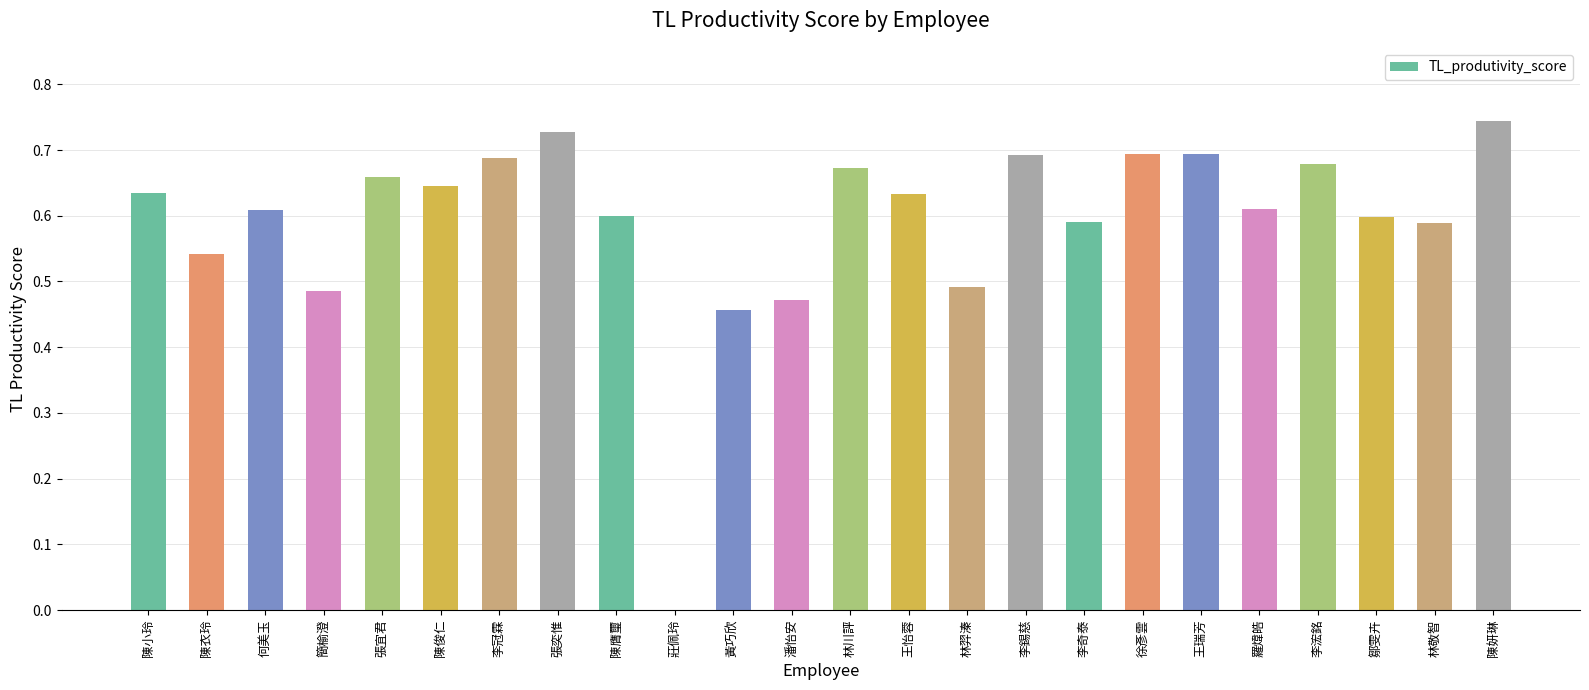

Count the number of values greater than 0.

23